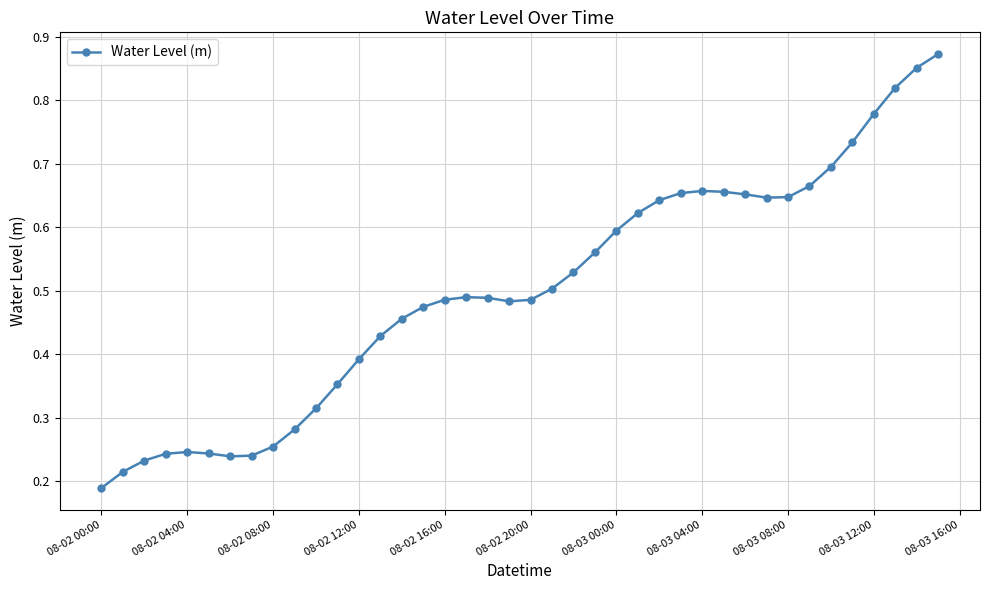

How many values are between 0 and 1?

40